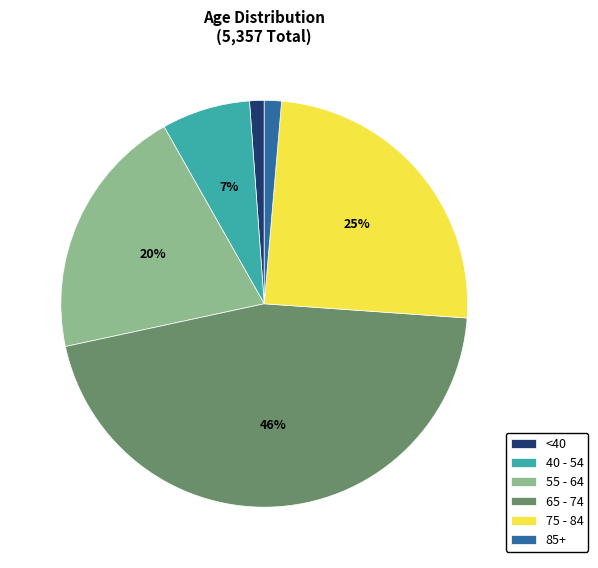

To the nearest percent, what is the combined percentage of 75 - 84 and 40 - 54?

32%